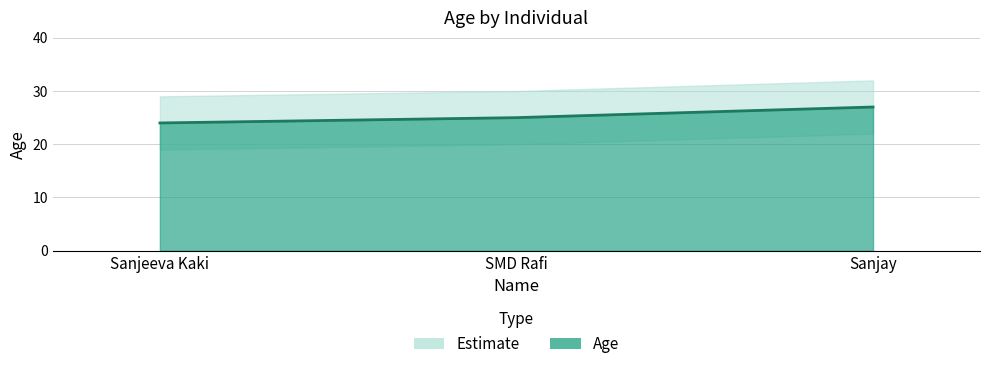

At which label does the data first exceed 25?

Sanjay